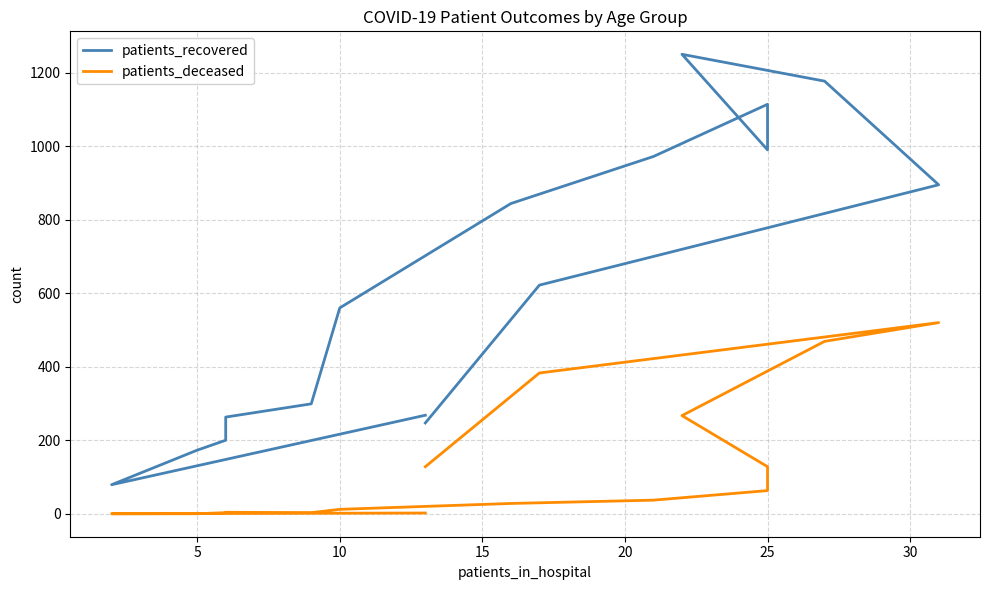

What is the maximum value shown in the chart?

1250